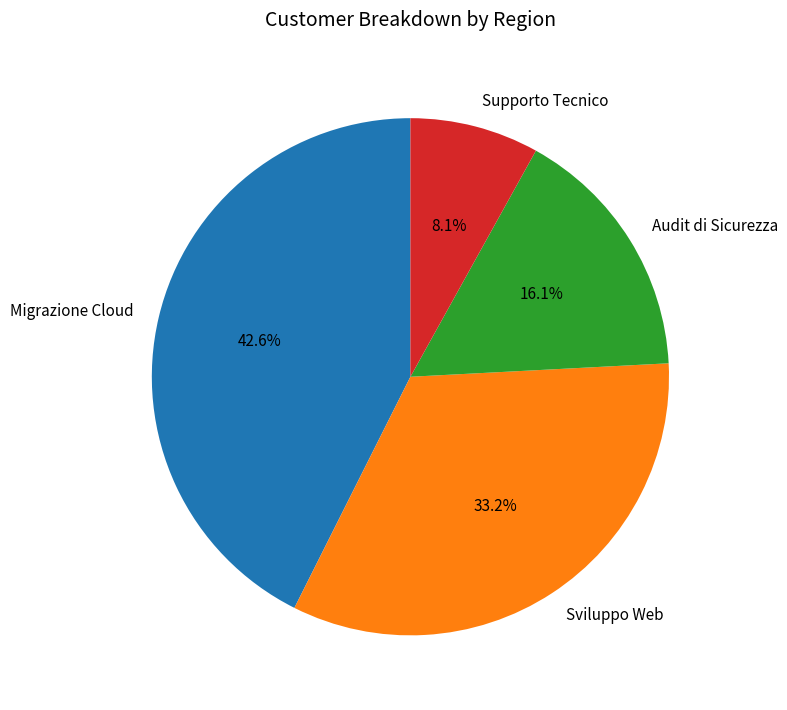

Combined, do Supporto Tecnico and Sviluppo Web account for over 50%?

No